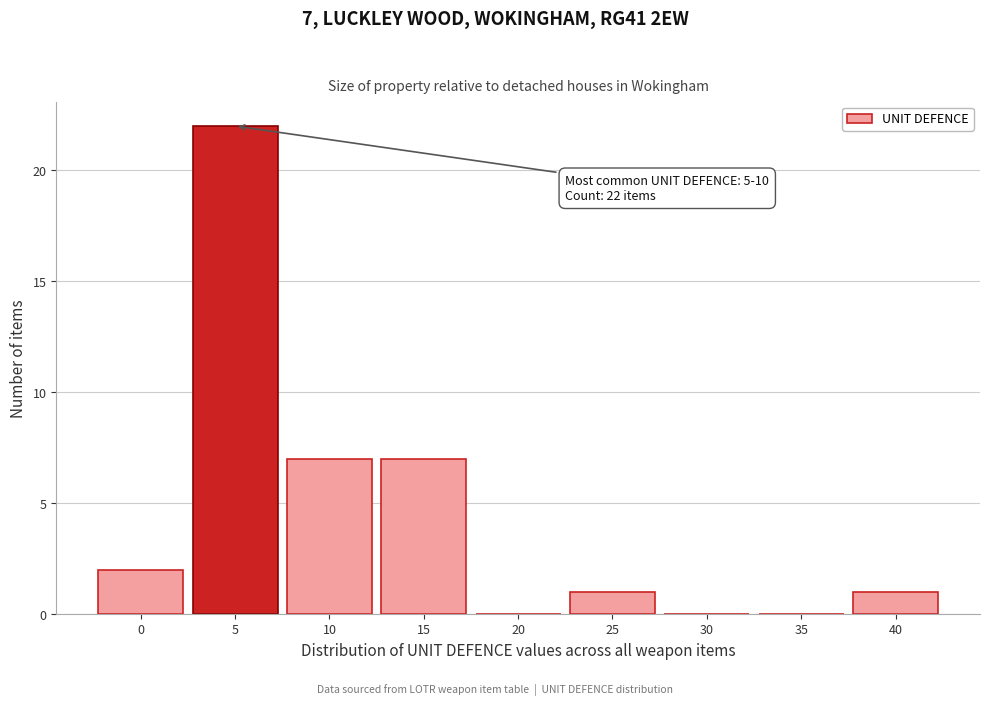

Reading left to right, transcribe all the data shown in this chart.

0=2	5=22	10=7	15=7	20=0	25=1	30=0	35=0	40=1